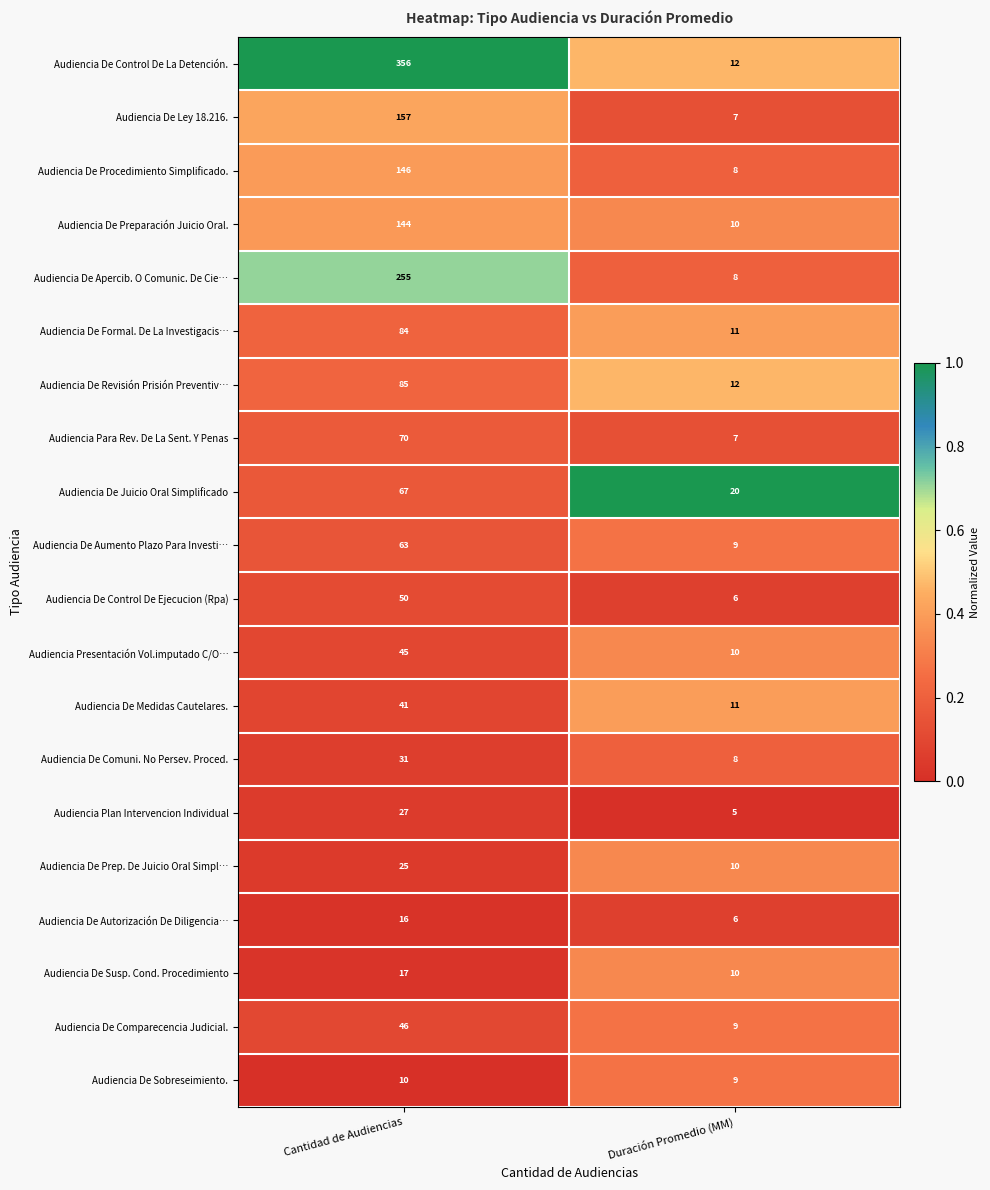

Read the Audiencia De Control De Ejecucion (Rpa) value at Cantidad de Audiencias.

50